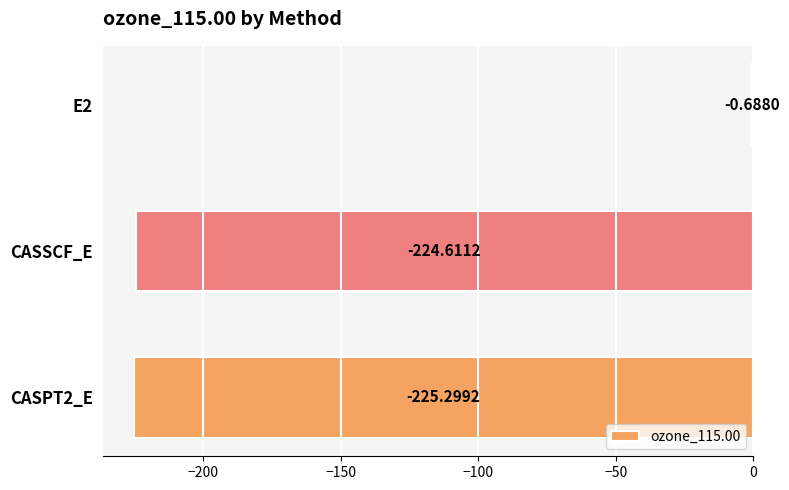

Which has a higher value, CASSCF_E or CASPT2_E?

CASSCF_E